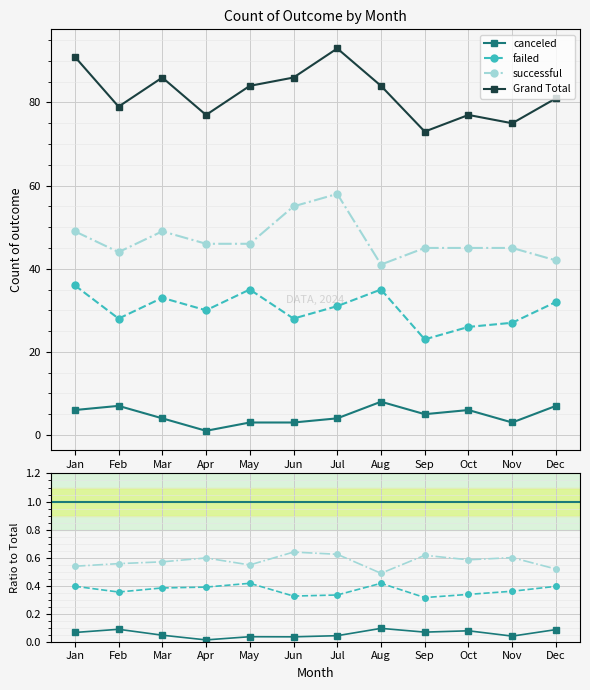

Does the chart display data point markers on the line(s)?

Yes